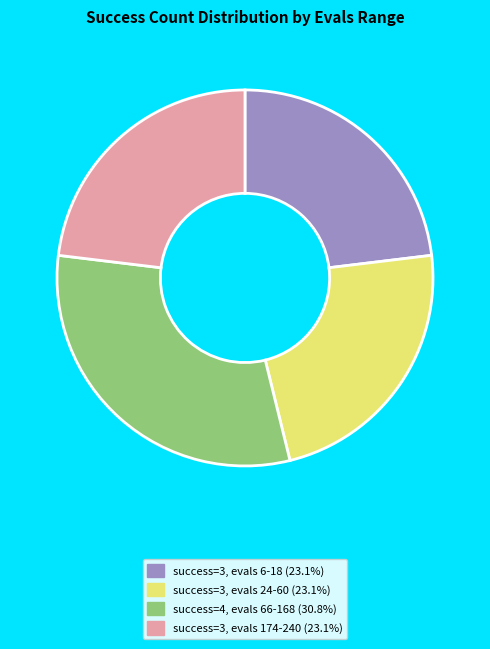

How many segments does this pie chart have?

4